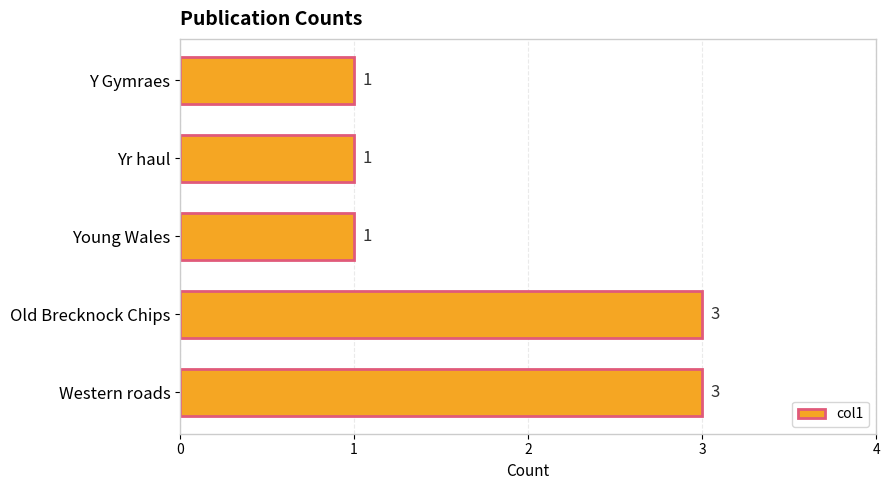

Between Old Brecknock Chips and Yr haul, which is larger?

Old Brecknock Chips